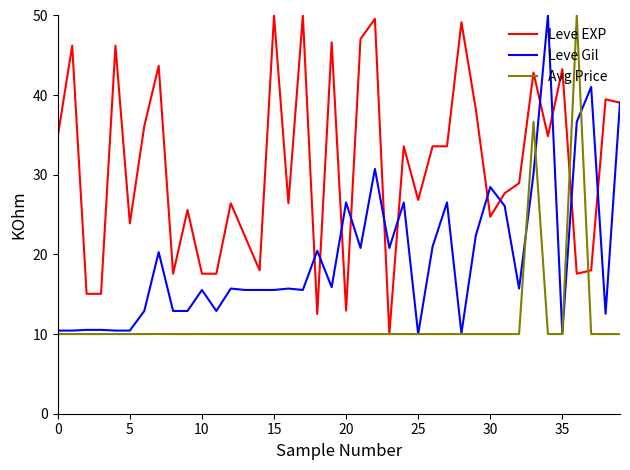

What is the minimum value for Leve Gil?

10.0